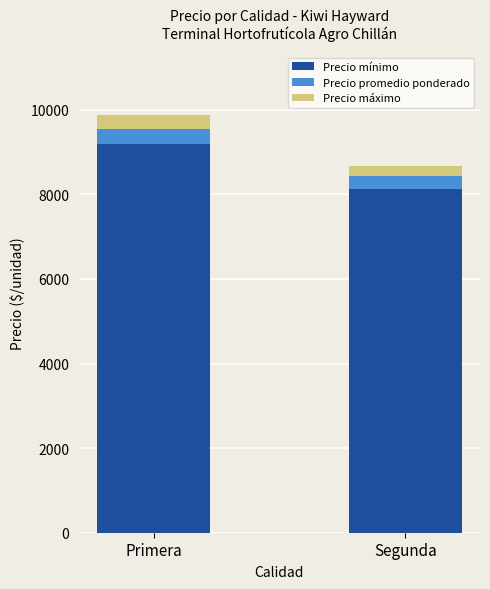

Reading left to right, list the values for the Precio mínimo series.

9190.5	8138.9